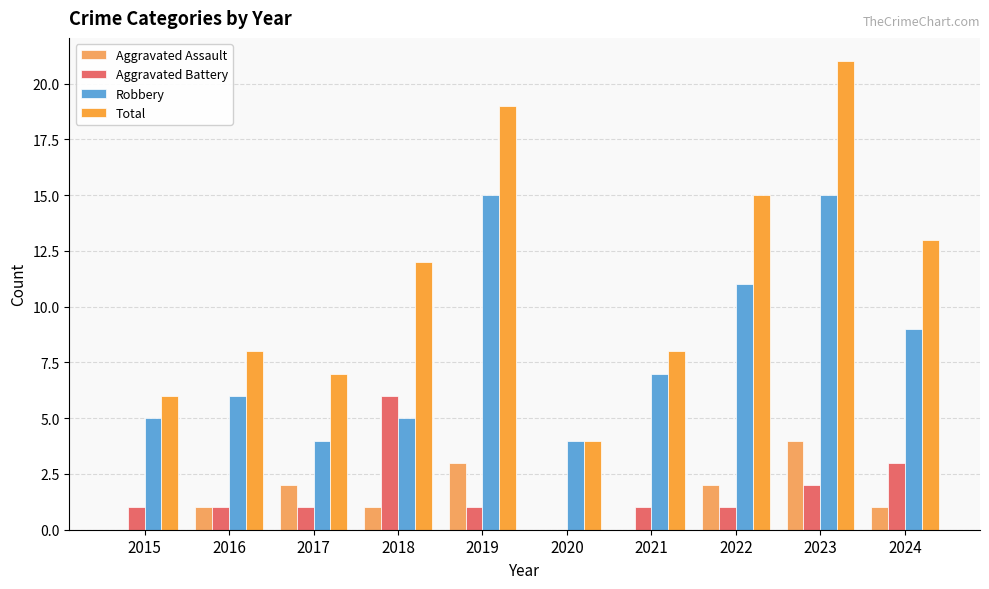

At which category is the sum across all series the highest?

2023